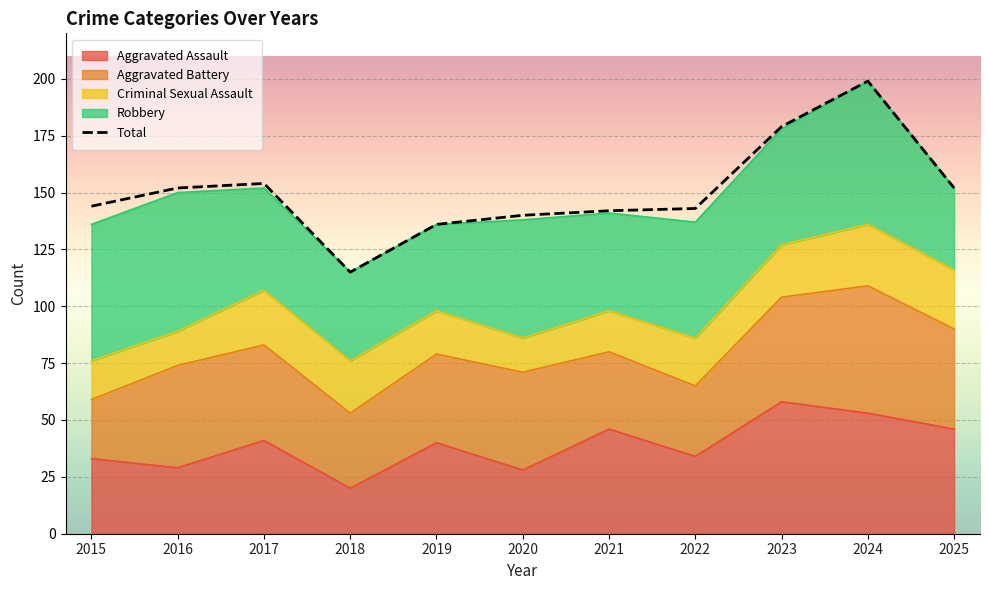

Rank the categories by value from highest to lowest.

2024, 2023, 2017, 2016, 2025, 2015, 2022, 2021, 2020, 2019, 2018